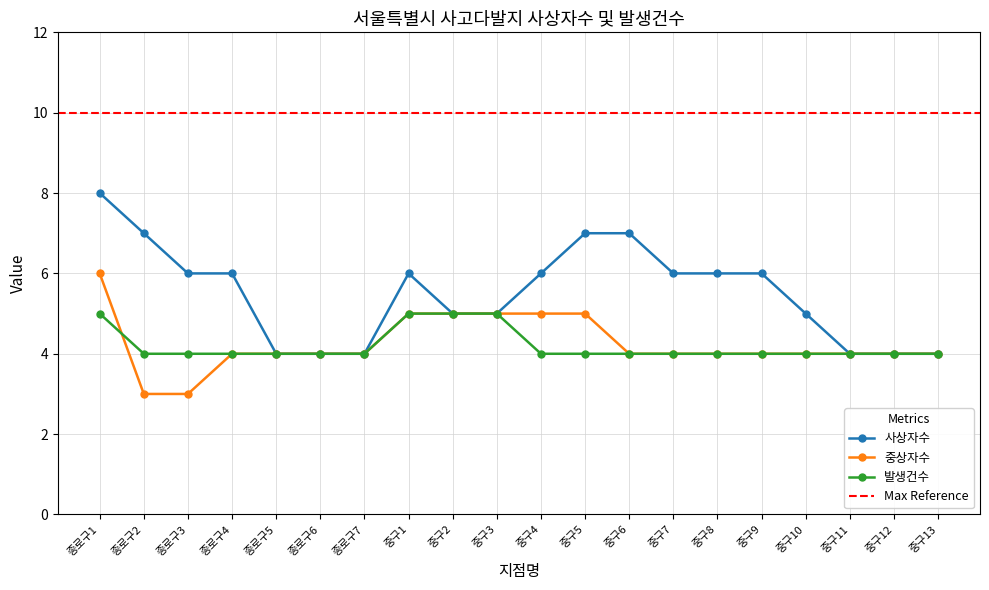

How many lines are shown in the chart?

3